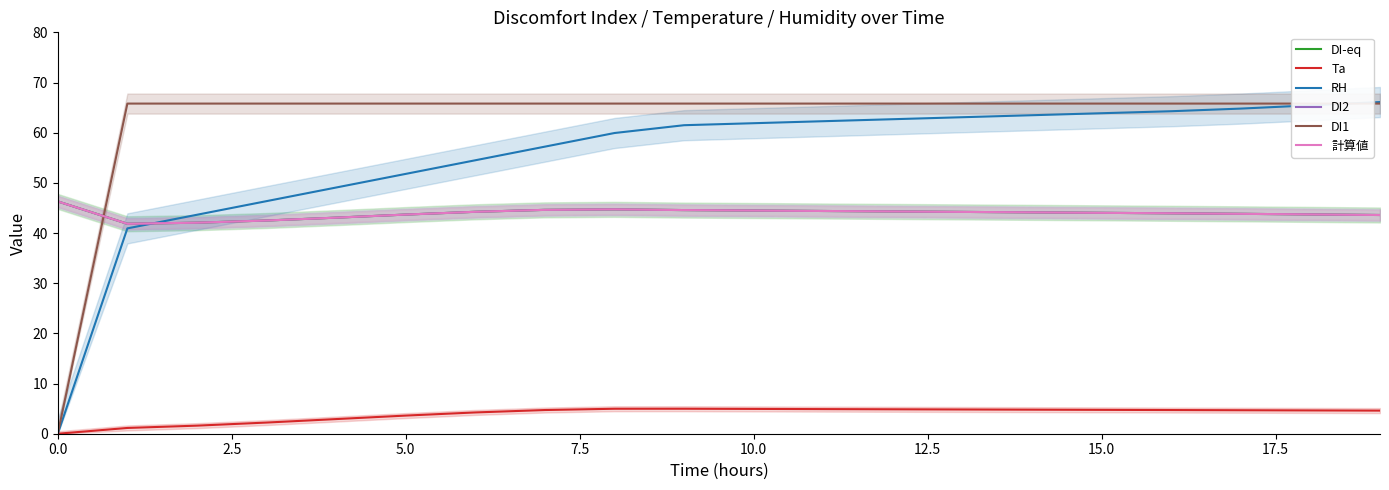

Between 13 and 10, which is larger?

10